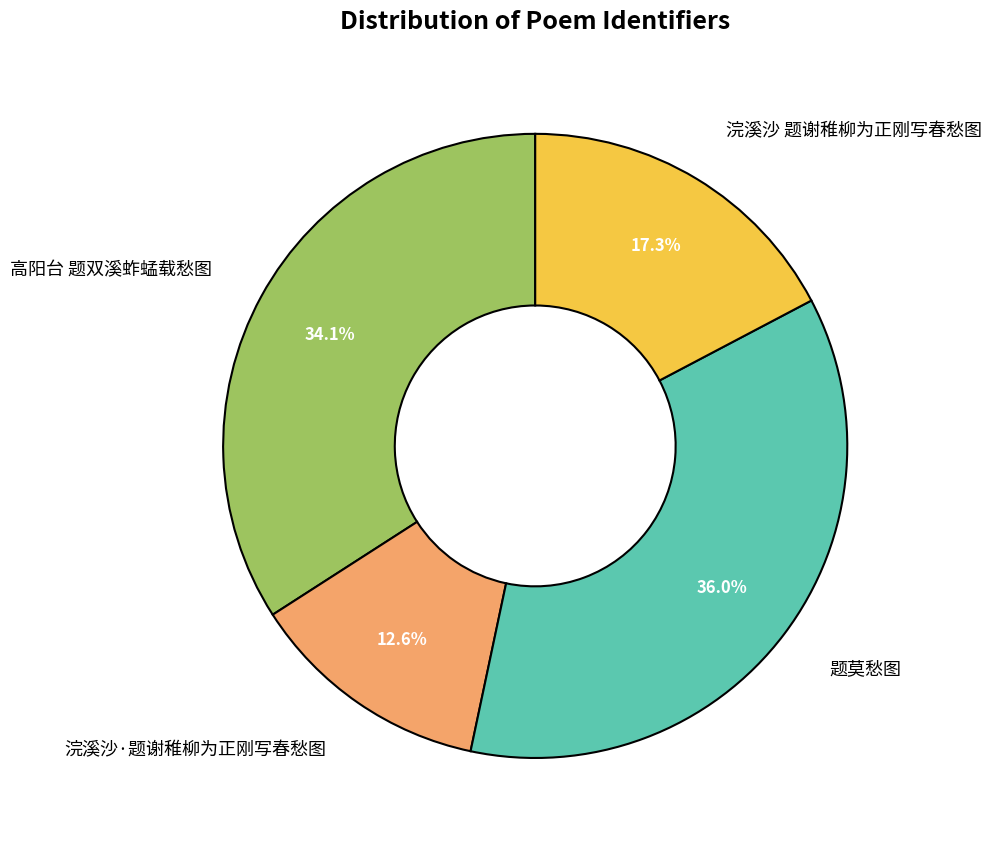

Does any single category account for the majority?

No